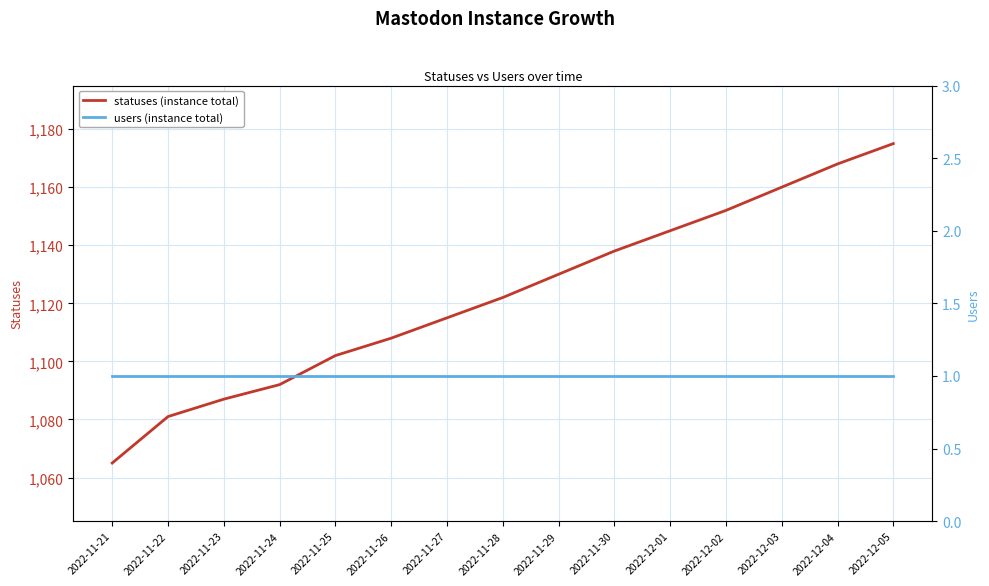

How many lines are shown in the chart?

2